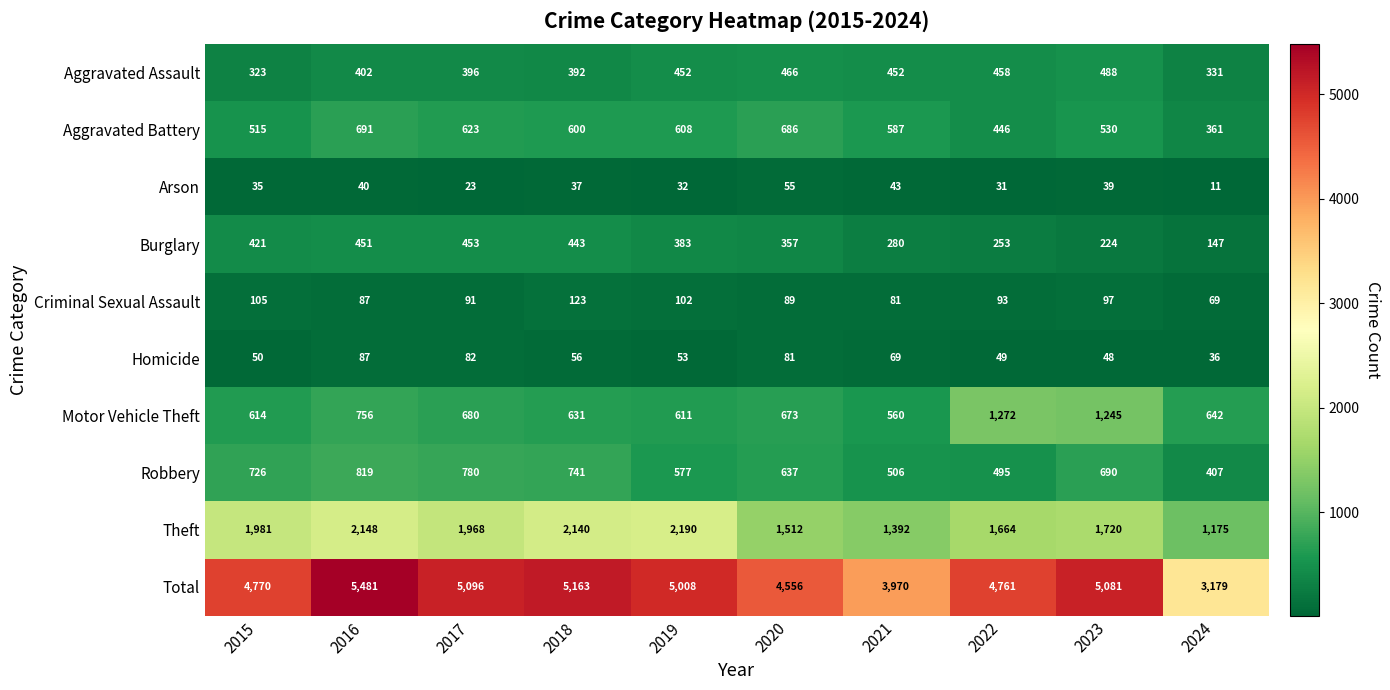

What is the average value of the Theft series?

1789